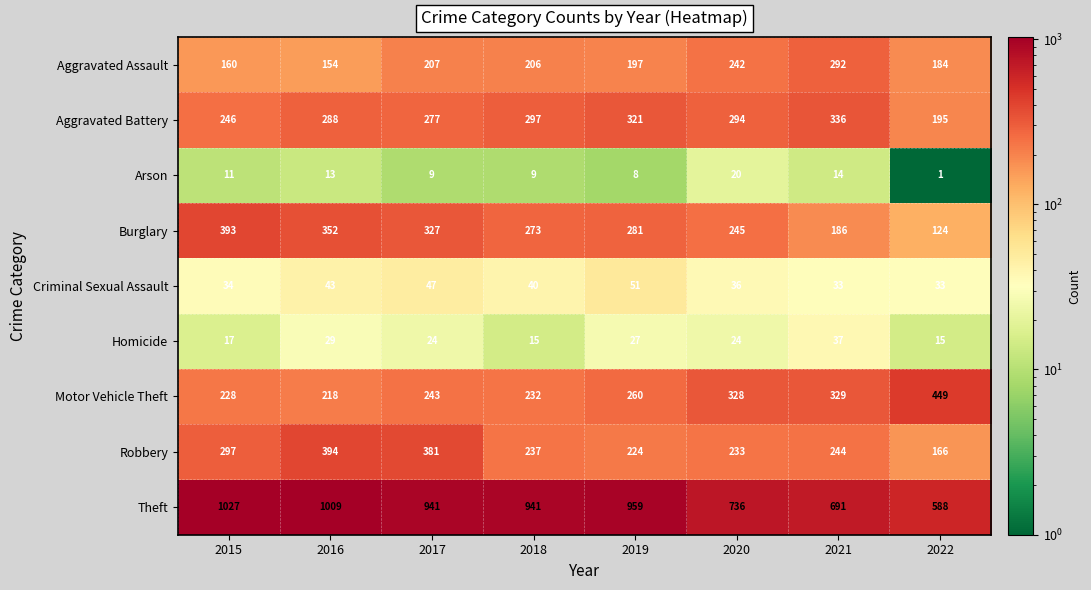

At which category is the sum across all series the highest?

2016